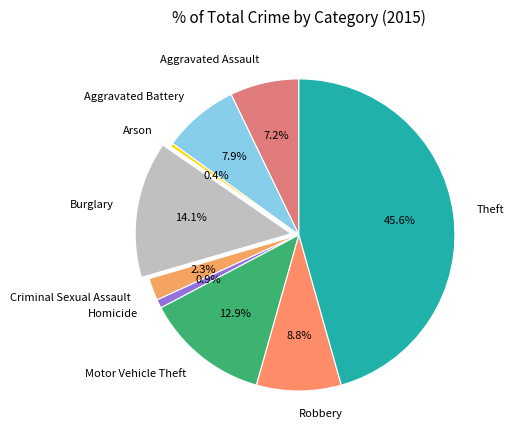

What is the ratio of the value at Motor Vehicle Theft to the value at Burglary?

0.9